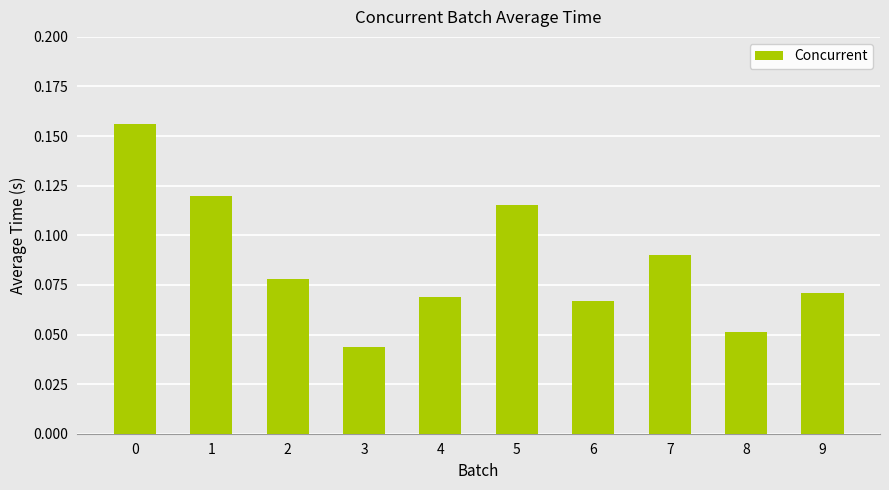

Which category has the lowest value across all series?

3